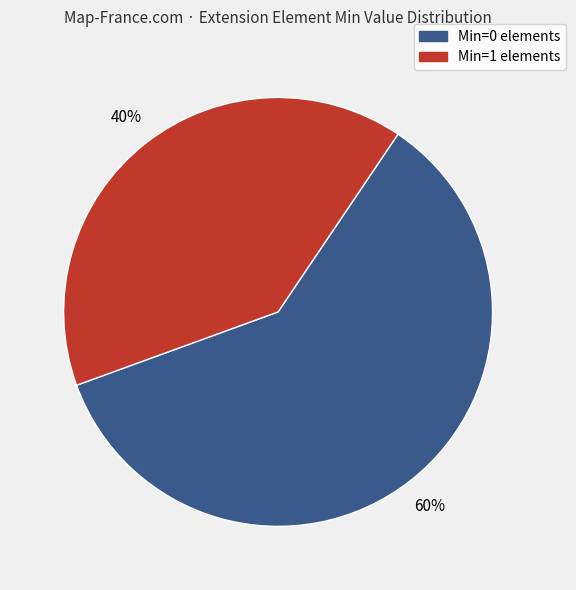

To the nearest percent, what is the difference between the largest and smallest slice percentages?

20%